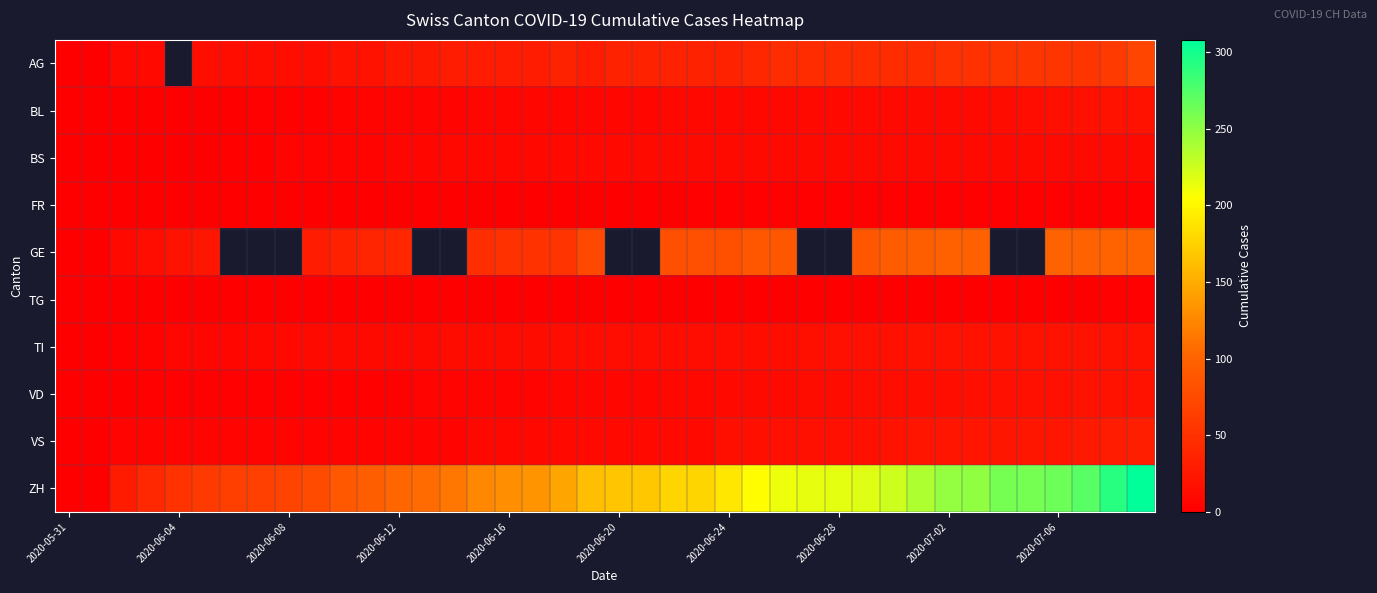

How many series are shown in this chart?

10